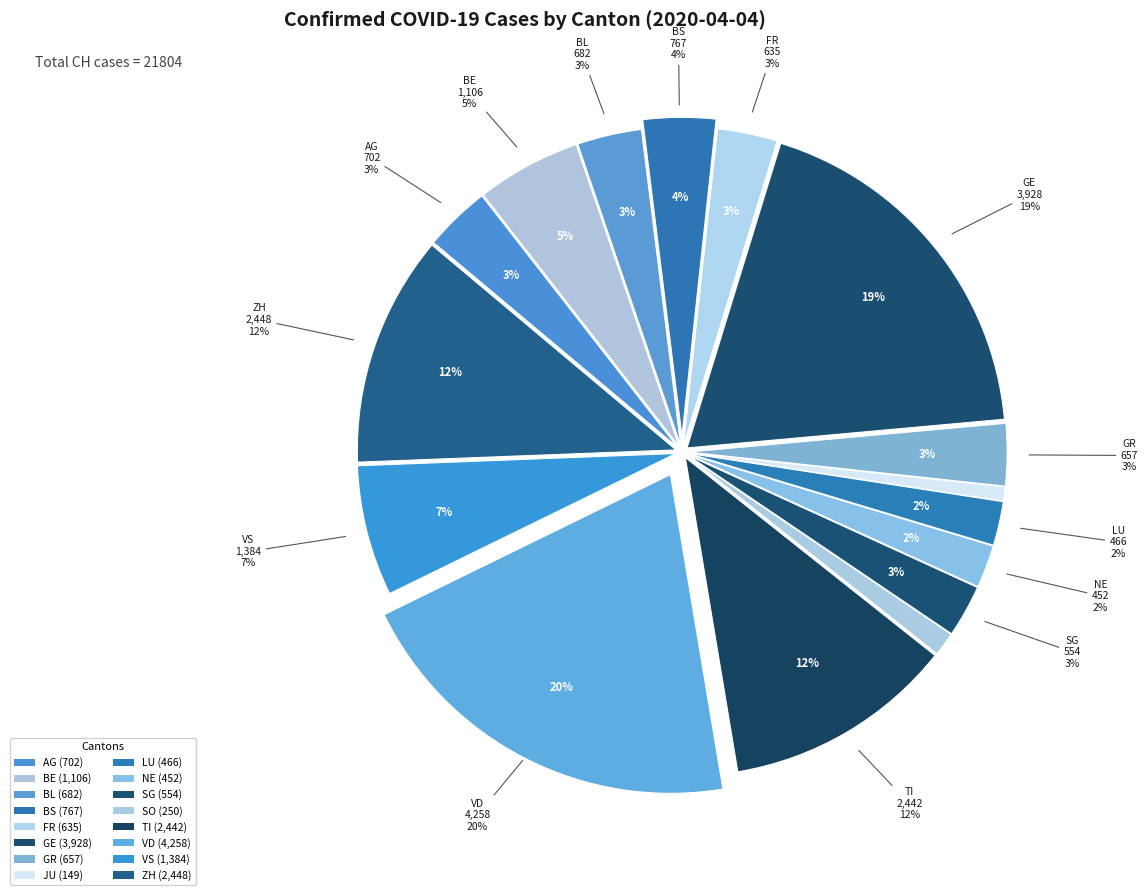

To the nearest percent, what is the combined percentage of GE and GR?

22%